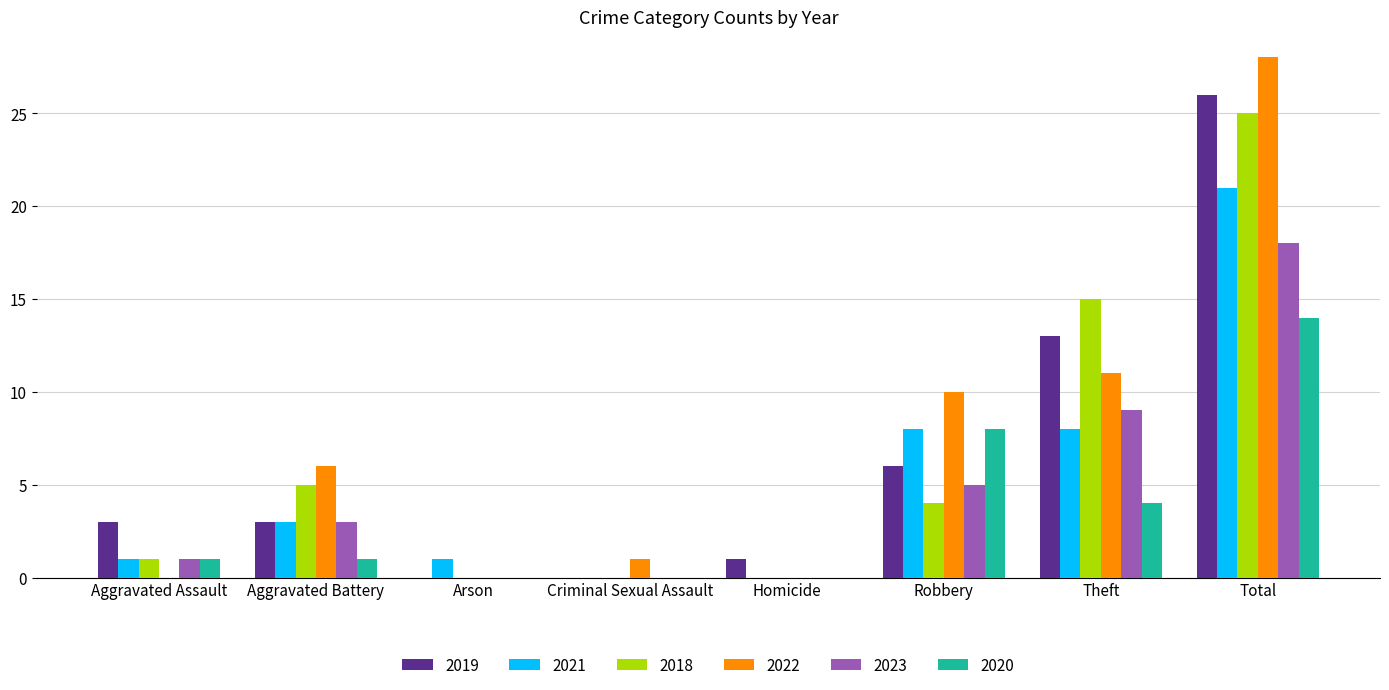

What is the sum of all 2018 values?

50